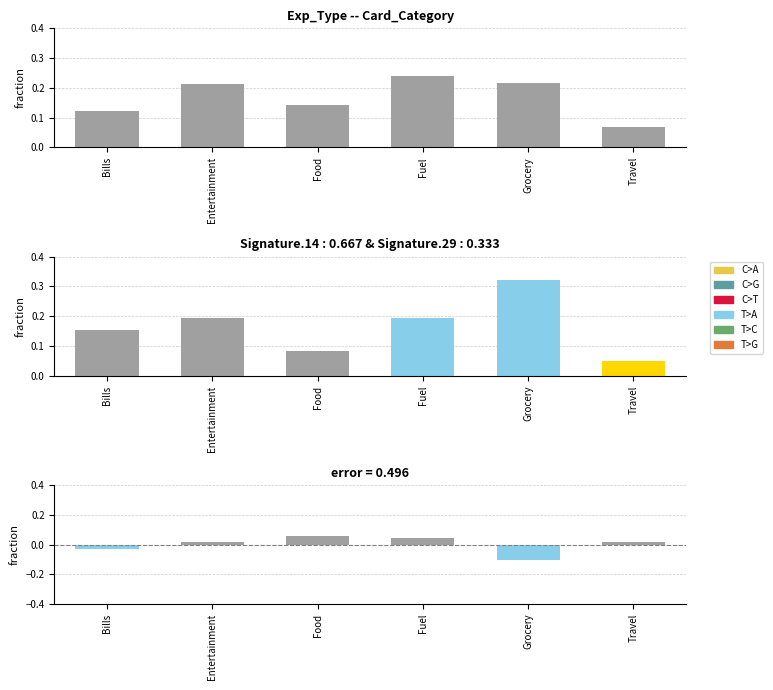

The value of error residuals at Bills is -0.0. True or false?

False